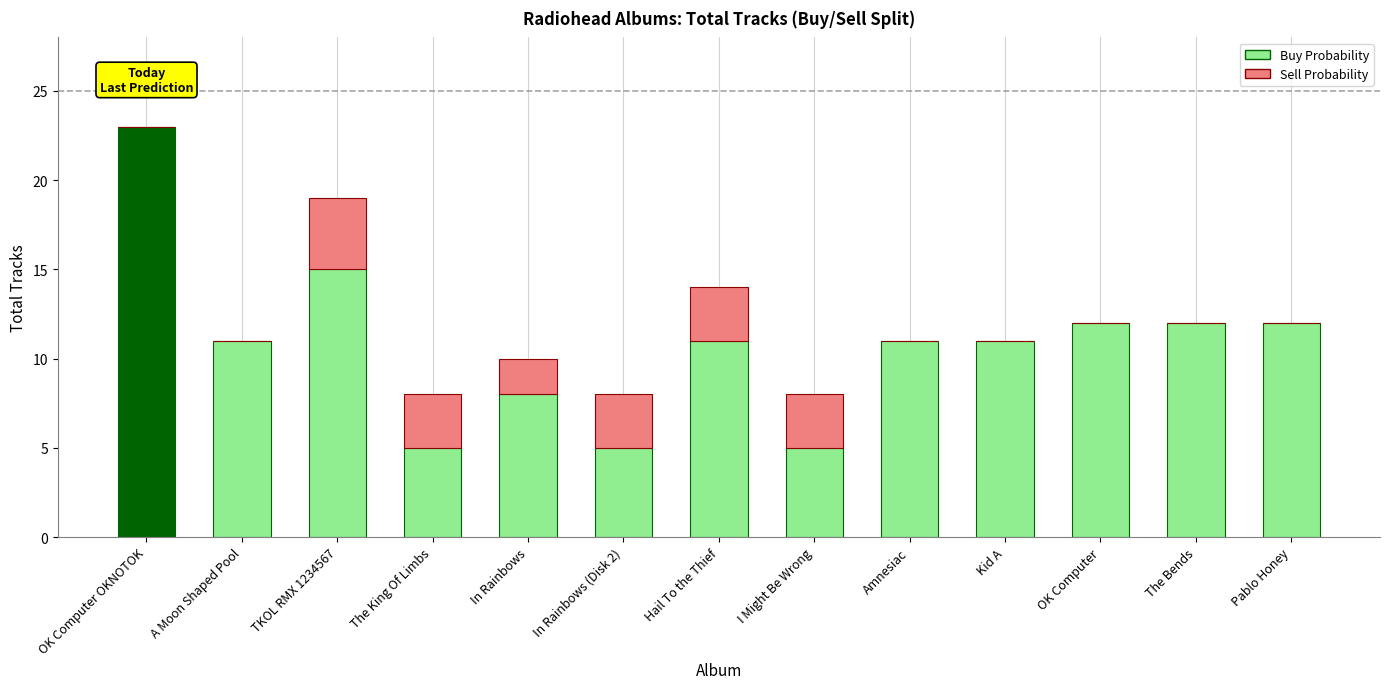

What is the highest value of the Buy Probability series?

23